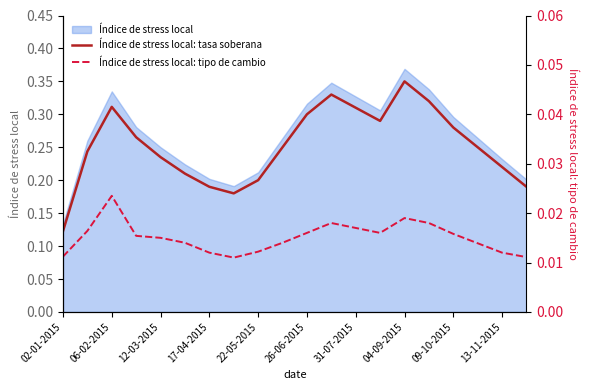

Reading right to left, transcribe all the data shown in this chart.

Índice de stress local: tasa soberana: 0.2	0.2	0.2	0.3	0.3	0.3	0.3	0.3	0.3	0.3	0.2	0.2	0.2	0.2	0.2	0.2	0.3	0.3	0.2	0.1
Índice de stress local: tipo de cambio: 0.0	0.0	0.0	0.0	0.0	0.0	0.0	0.0	0.0	0.0	0.0	0.0	0.0	0.0	0.0	0.0	0.0	0.0	0.0	0.0